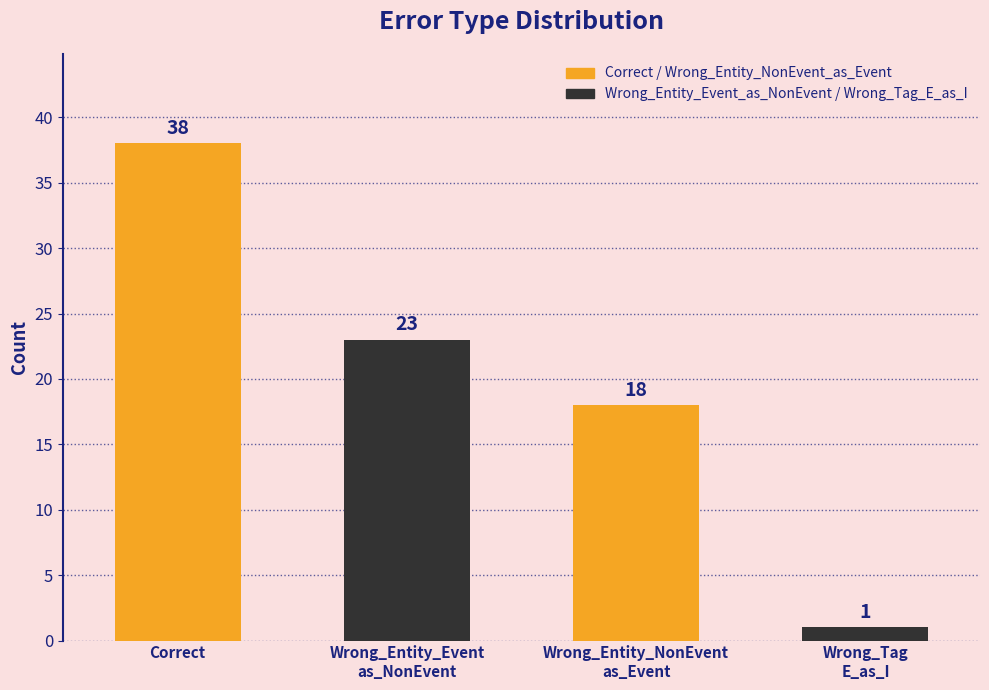

Count the values in the range 18 to 38.

3